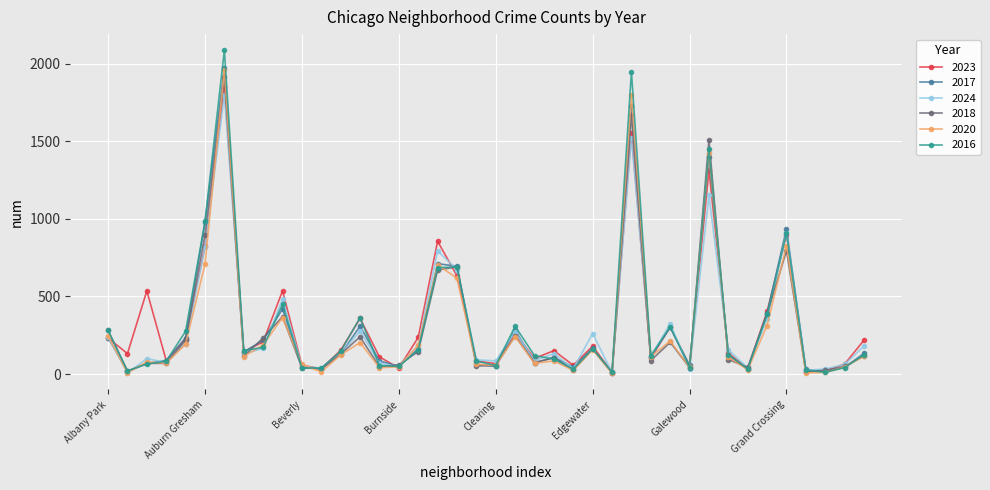

Which series has the largest range (max minus min)?

2016